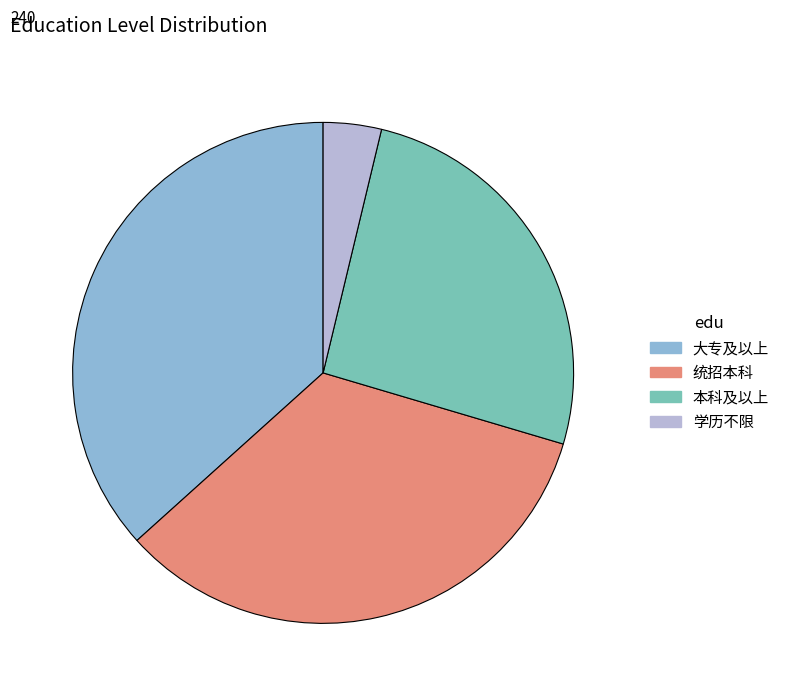

What is the smallest slice in the pie chart?

学历不限